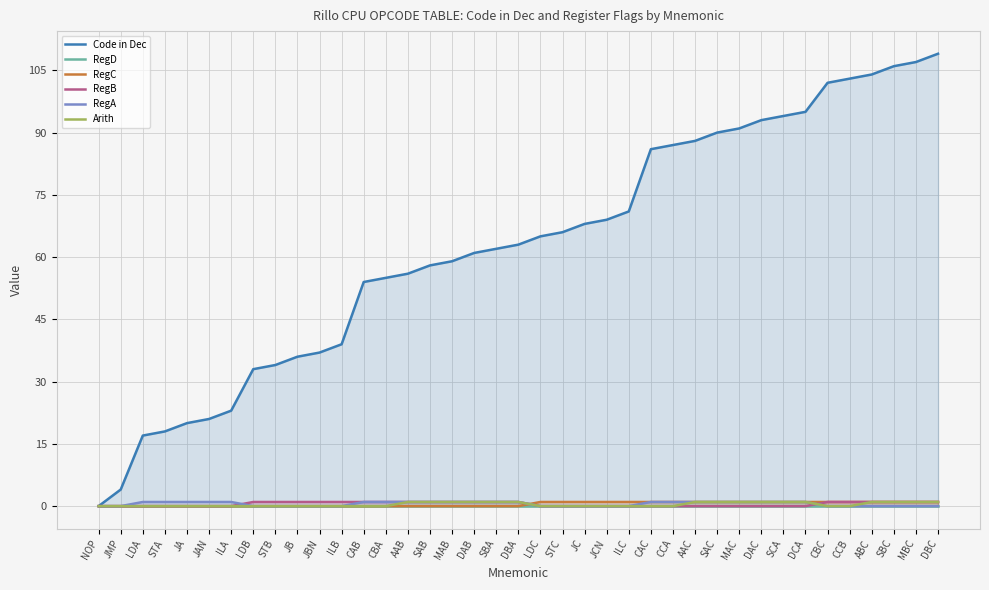

Reading left to right, extract all data points from this chart.

Code in Dec: 0	4	17	18	20	21	23	33	34	36	37	39	54	55	56	58	59	61	62	63	65	66	68	69	71	86	87	88	90	91	93	94	95	102	103	104	106	107	109
RegD: 0	0	0	0	0	0	0	0	0	0	0	0	0	0	0	0	0	0	0	0	0	0	0	0	0	0	0	0	0	0	0	0	0	0	0	0	0	0	0
RegC: 0	0	0	0	0	0	0	0	0	0	0	0	0	0	0	0	0	0	0	0	1	1	1	1	1	1	1	1	1	1	1	1	1	1	1	1	1	1	1
RegB: 0	0	0	0	0	0	0	1	1	1	1	1	1	1	1	1	1	1	1	1	0	0	0	0	0	0	0	0	0	0	0	0	0	1	1	1	1	1	1
RegA: 0	0	1	1	1	1	1	0	0	0	0	0	1	1	1	1	1	1	1	1	0	0	0	0	0	1	1	1	1	1	1	1	1	0	0	0	0	0	0
Arith: 0	0	0	0	0	0	0	0	0	0	0	0	0	0	1	1	1	1	1	1	0	0	0	0	0	0	0	1	1	1	1	1	1	0	0	1	1	1	1